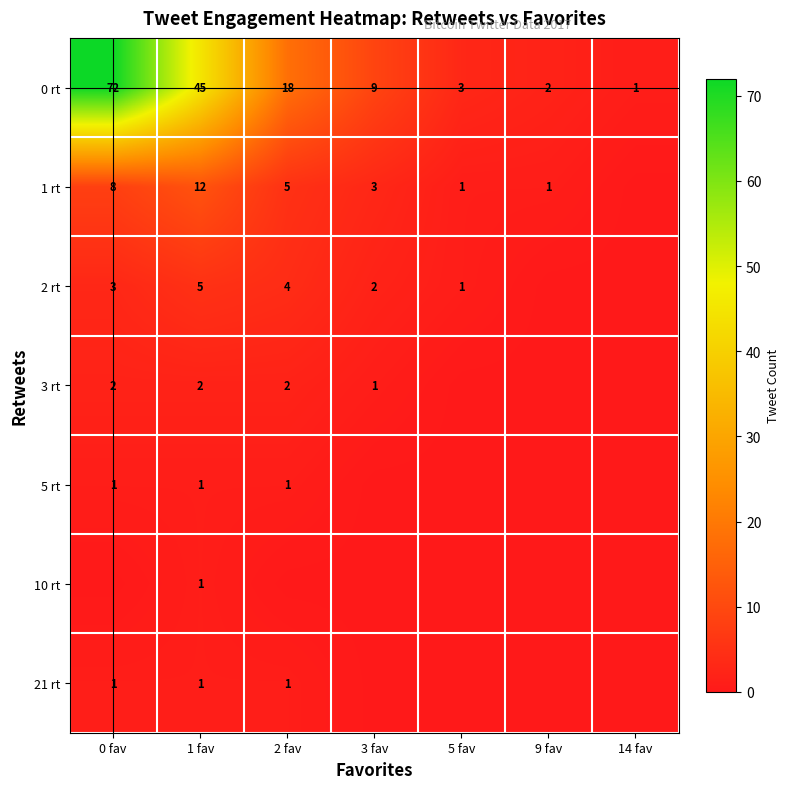

The 2 rt series shows 2 at 0 fav. True or false?

False